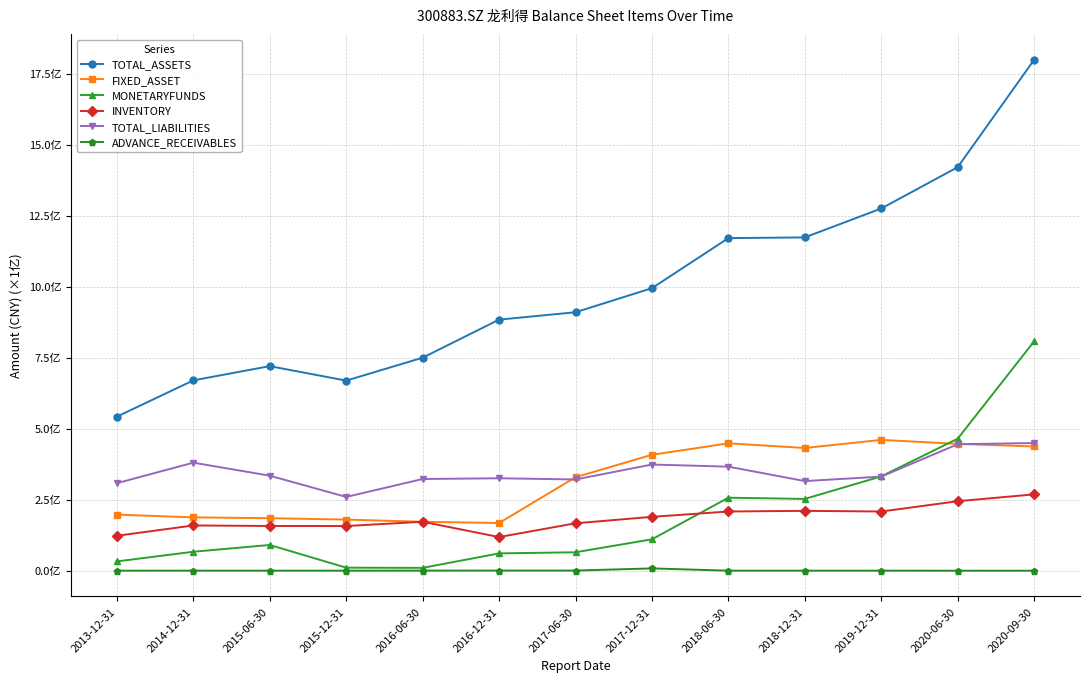

How many interior local peaks does the ADVANCE_RECEIVABLES series have?

3